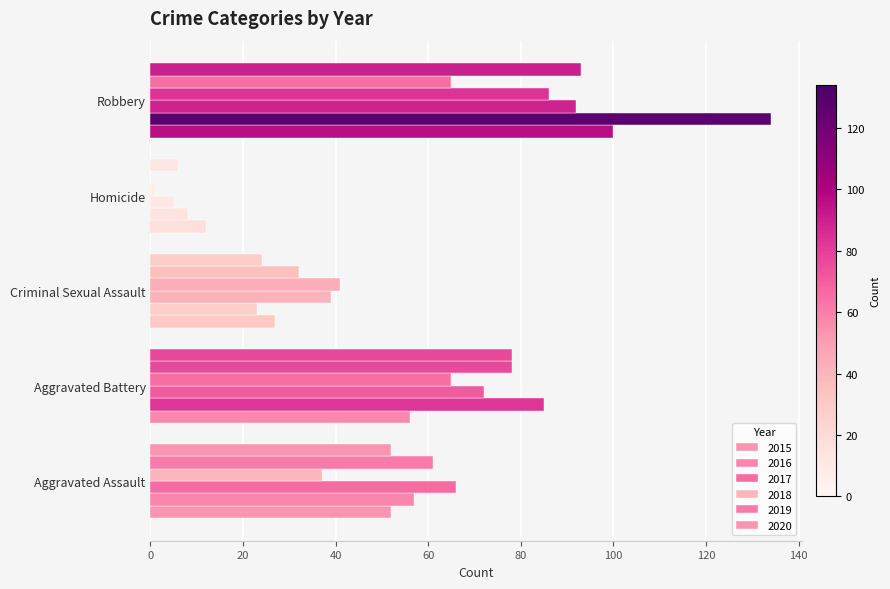

How many data points does each series have?

5